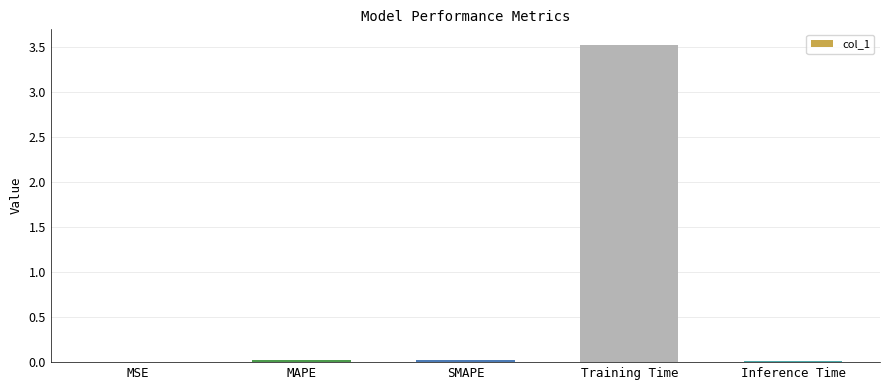

What is the sum of all values?

3.6